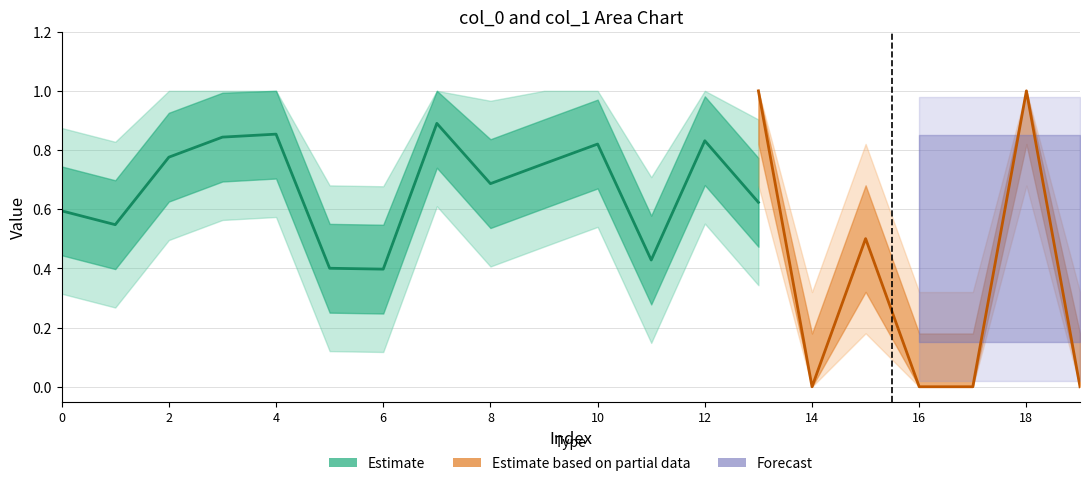

Which series changed the most between 5 and 19?

col_0